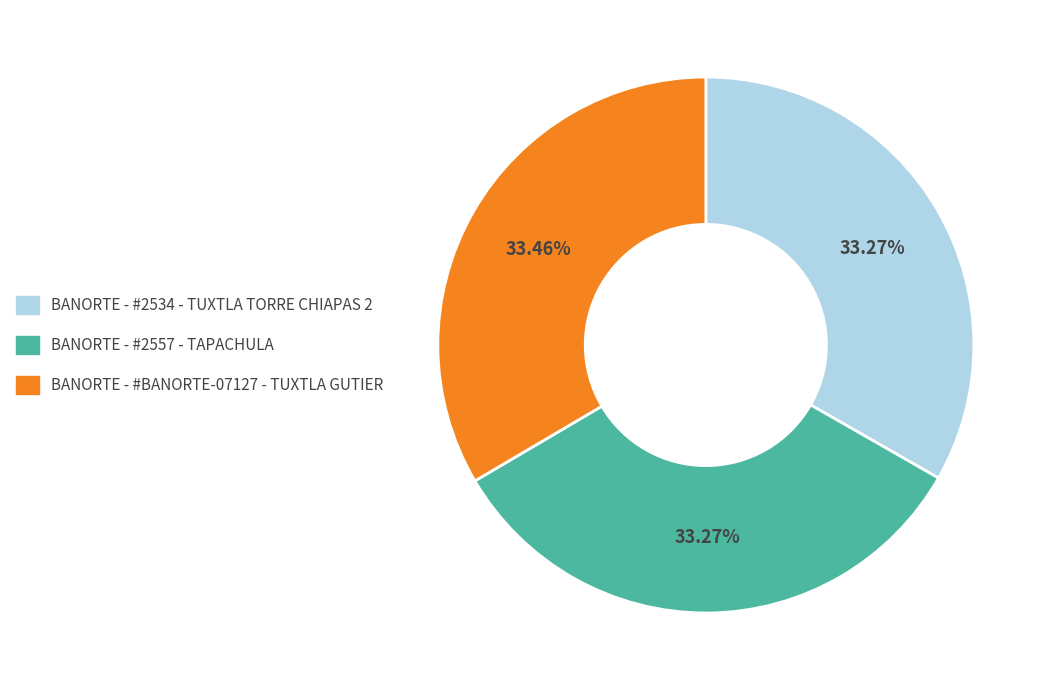

Approximately how many times larger is the value at BANORTE - #BANORTE-07127 - TUXTLA GUTIER compared to BANORTE - #2534 - TUXTLA TORRE CHIAPAS 2?

1.0